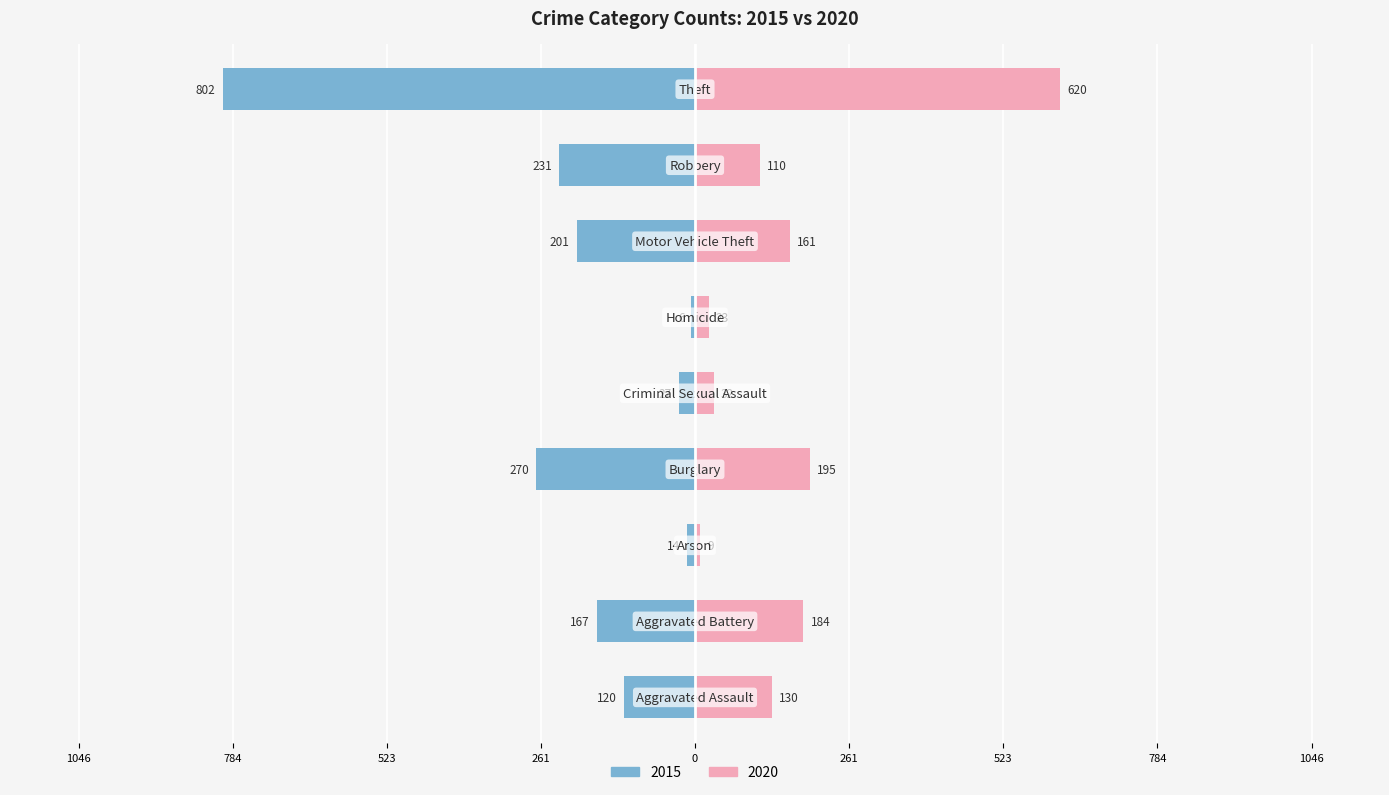

How many groups of bars are there?

9